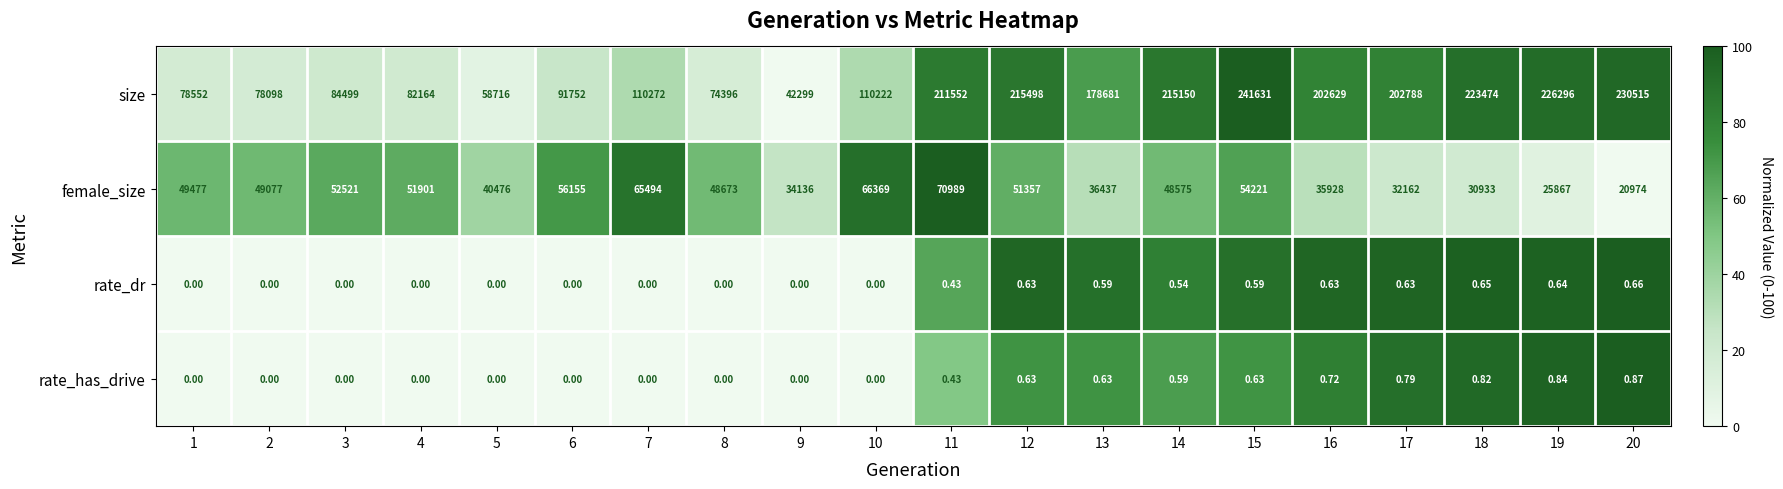

What is the total value across all series at 2?

127175.0